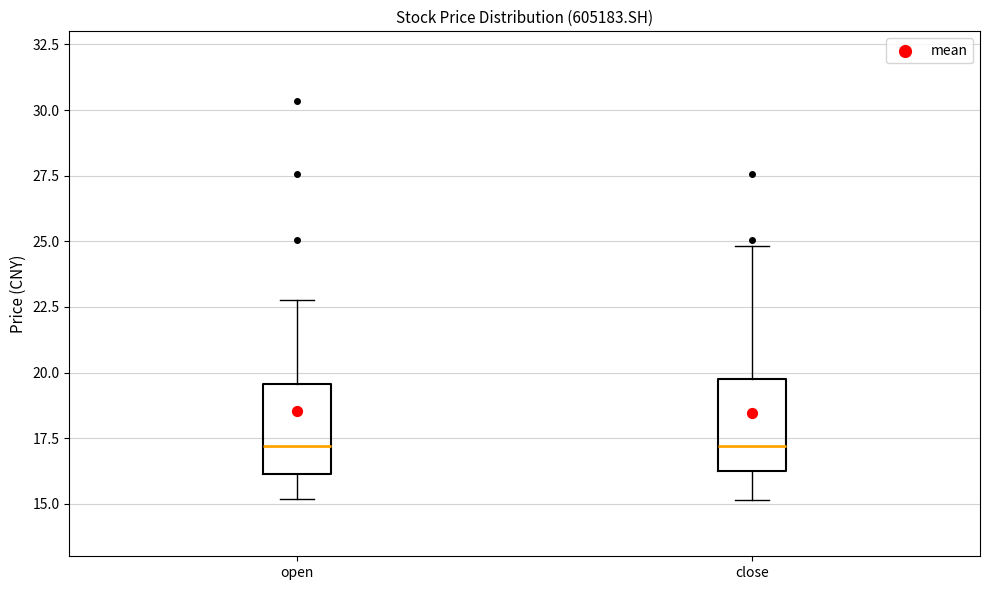

Reading left to right, read every box against the y-axis: the position of its median line, the range the box covers, and the ends of its whiskers. The values are not printed on the chart, so give them approximately, as read against the axis.

open: median 17.0, box 16.0 to 19.5, whiskers 15.0 to 23.0
close: median 17.0, box 16.5 to 20.0, whiskers 15.0 to 25.0